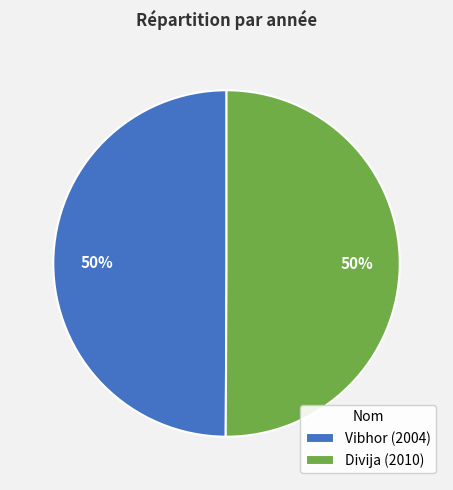

Approximately how many times larger is the value at Vibhor (2004) compared to Divija (2010)?

1.0